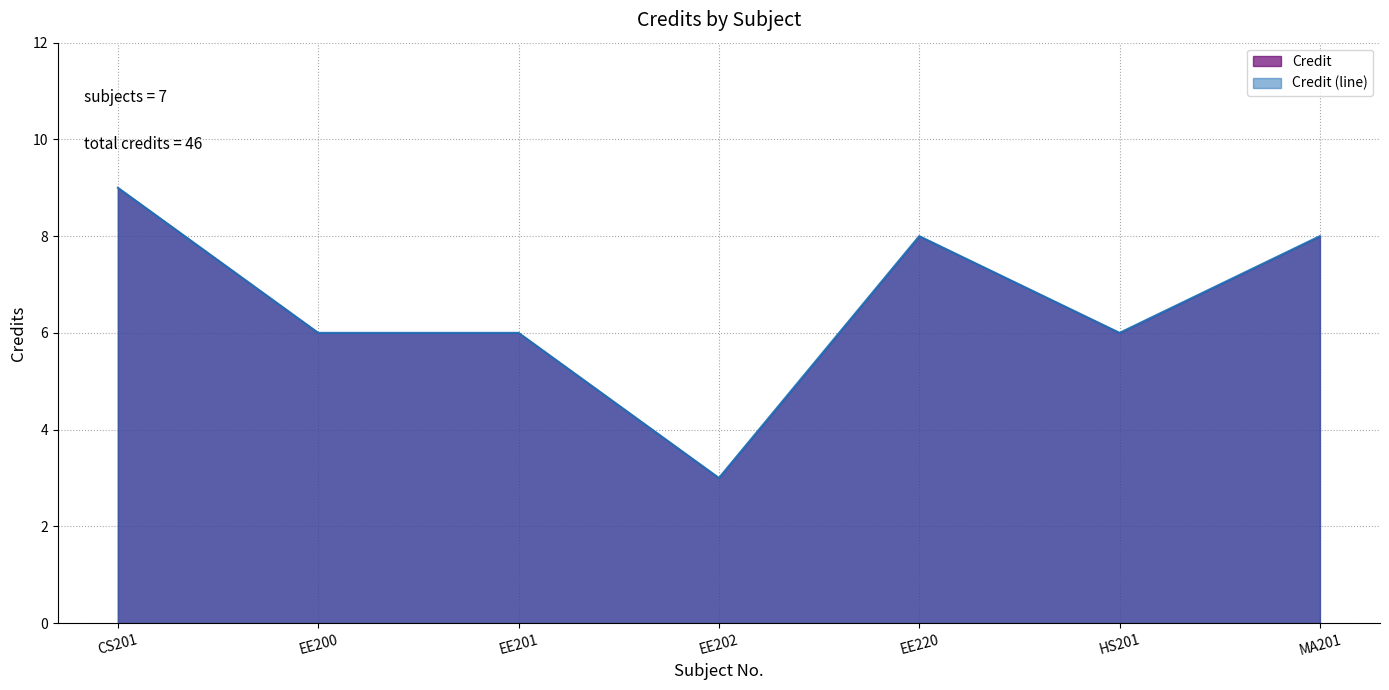

The chart shows a value of 10 at EE200. True or false?

False